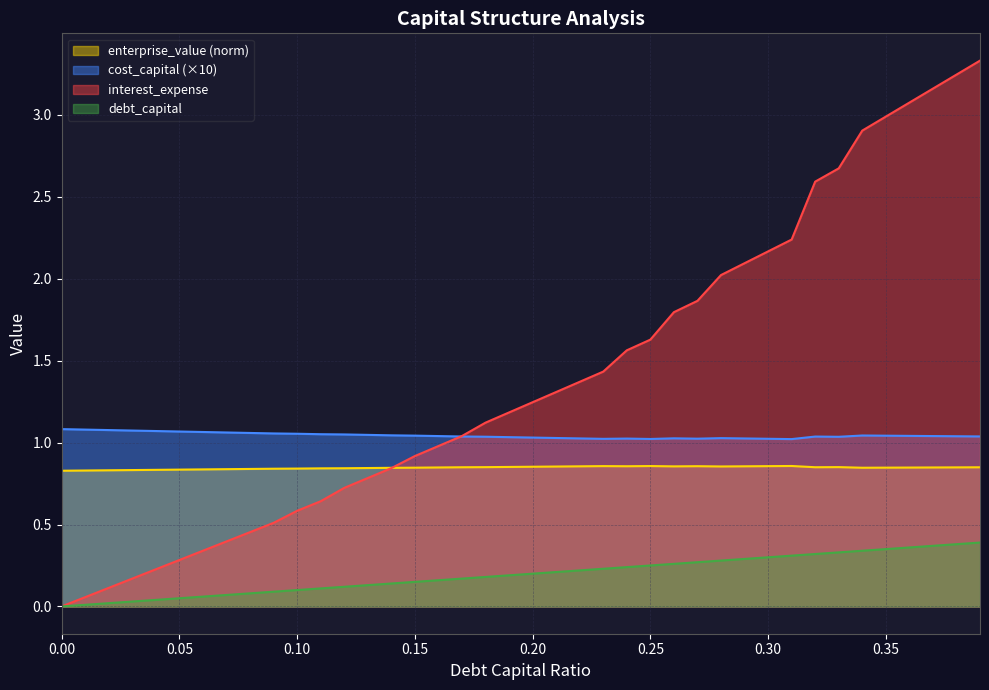

Reading left to right, what are all the values shown in this chart?

debt_capital: 0.0=0.0	0.01=0.0	0.02=0.0	0.03=0.0	0.04=0.0	0.05=0.1	0.06=0.1	0.07=0.1	0.08=0.1	0.09=0.1	0.1=0.1	0.11=0.1	0.12=0.1	0.13=0.1	0.14=0.1	0.15=0.1	0.16=0.2	0.17=0.2	0.18=0.2	0.19=0.2	0.2=0.2	0.21=0.2	0.22=0.2	0.23=0.2	0.24=0.2	0.25=0.2	0.26=0.3	0.27=0.3	0.28=0.3	0.29=0.3	0.3=0.3	0.31=0.3	0.32=0.3	0.33=0.3	0.34=0.3	0.35=0.3	0.36=0.4	0.37=0.4	0.38=0.4	0.39=0.4
cost_capital: 0.0=1.1	0.01=1.1	0.02=1.1	0.03=1.1	0.04=1.1	0.05=1.1	0.06=1.1	0.07=1.1	0.08=1.1	0.09=1.1	0.1=1.1	0.11=1.1	0.12=1.0	0.13=1.0	0.14=1.0	0.15=1.0	0.16=1.0	0.17=1.0	0.18=1.0	0.19=1.0	0.2=1.0	0.21=1.0	0.22=1.0	0.23=1.0	0.24=1.0	0.25=1.0	0.26=1.0	0.27=1.0	0.28=1.0	0.29=1.0	0.3=1.0	0.31=1.0	0.32=1.0	0.33=1.0	0.34=1.0	0.35=1.0	0.36=1.0	0.37=1.0	0.38=1.0	0.39=1.0
enterprise_value: 0.0=0.8	0.01=0.8	0.02=0.8	0.03=0.8	0.04=0.8	0.05=0.8	0.06=0.8	0.07=0.8	0.08=0.8	0.09=0.8	0.1=0.8	0.11=0.8	0.12=0.8	0.13=0.8	0.14=0.8	0.15=0.8	0.16=0.8	0.17=0.8	0.18=0.9	0.19=0.9	0.2=0.9	0.21=0.9	0.22=0.9	0.23=0.9	0.24=0.9	0.25=0.9	0.26=0.9	0.27=0.9	0.28=0.9	0.29=0.9	0.3=0.9	0.31=0.9	0.32=0.8	0.33=0.9	0.34=0.8	0.35=0.8	0.36=0.8	0.37=0.8	0.38=0.8	0.39=0.8
interest_expense: 0.0=0.0	0.01=0.1	0.02=0.1	0.03=0.2	0.04=0.2	0.05=0.3	0.06=0.3	0.07=0.4	0.08=0.5	0.09=0.5	0.1=0.6	0.11=0.6	0.12=0.7	0.13=0.8	0.14=0.8	0.15=0.9	0.16=1.0	0.17=1.0	0.18=1.1	0.19=1.2	0.2=1.2	0.21=1.3	0.22=1.4	0.23=1.4	0.24=1.6	0.25=1.6	0.26=1.8	0.27=1.9	0.28=2.0	0.29=2.1	0.3=2.2	0.31=2.2	0.32=2.6	0.33=2.7	0.34=2.9	0.35=3.0	0.36=3.1	0.37=3.2	0.38=3.2	0.39=3.3